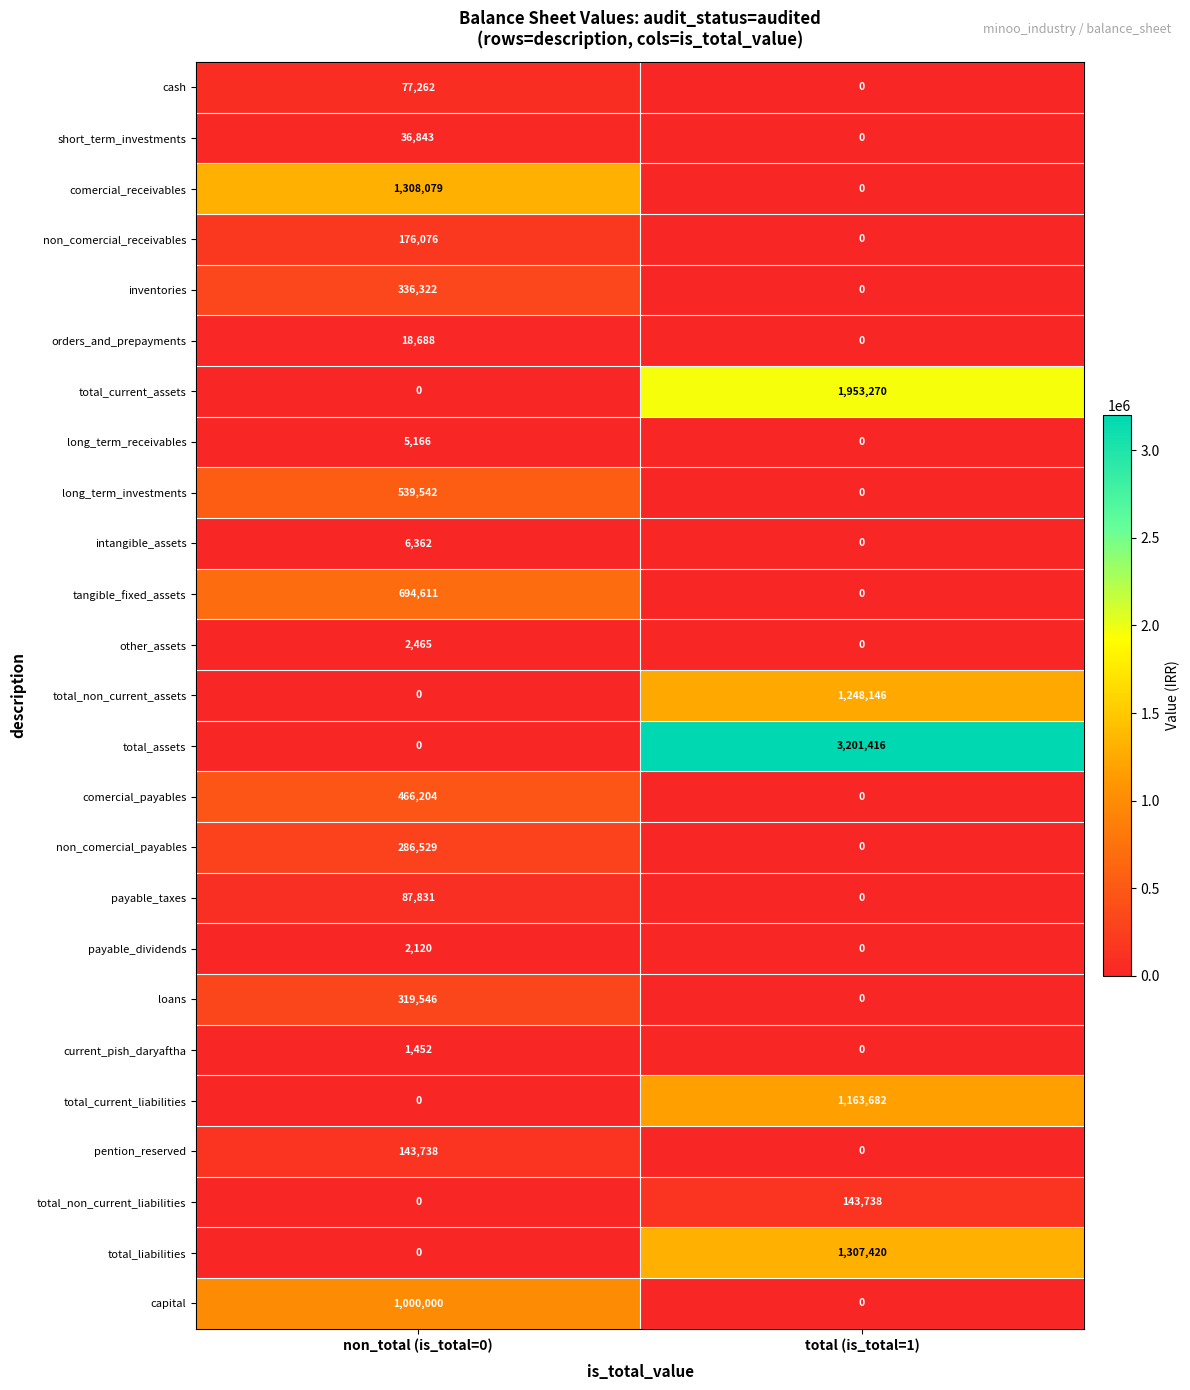

What is the sum of all total_non_current_assets values?

1248146